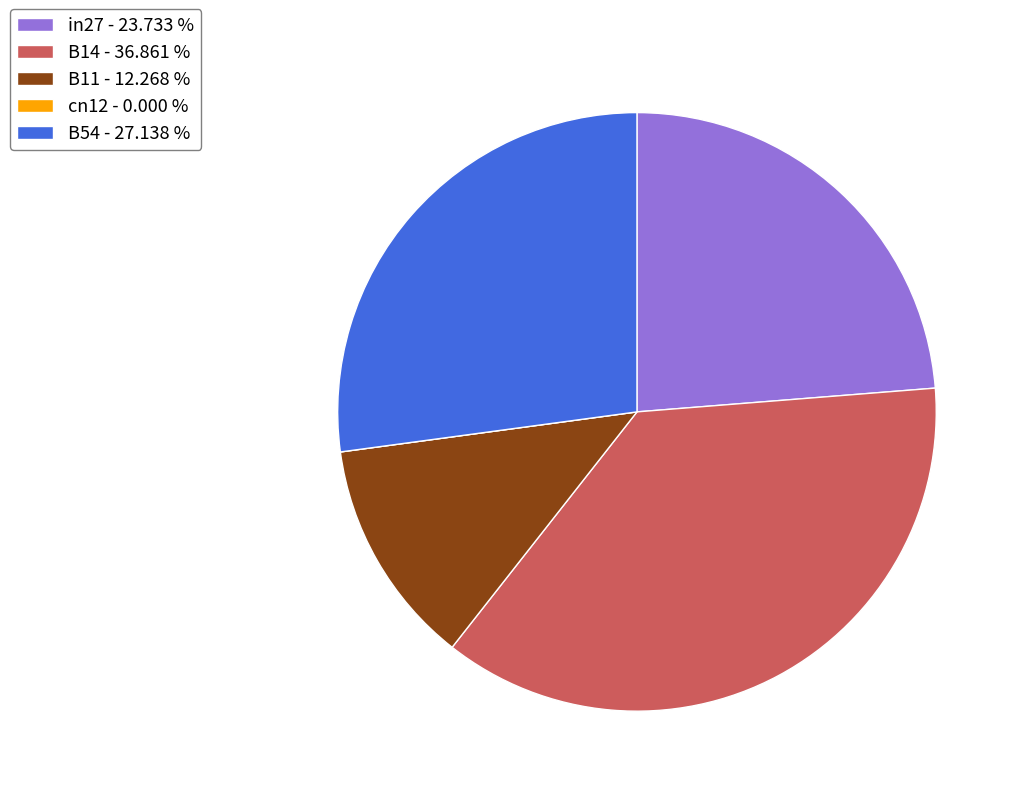

Between B54 - 27.138 % and B11 - 12.268 %, which is larger?

B54 - 27.138 %